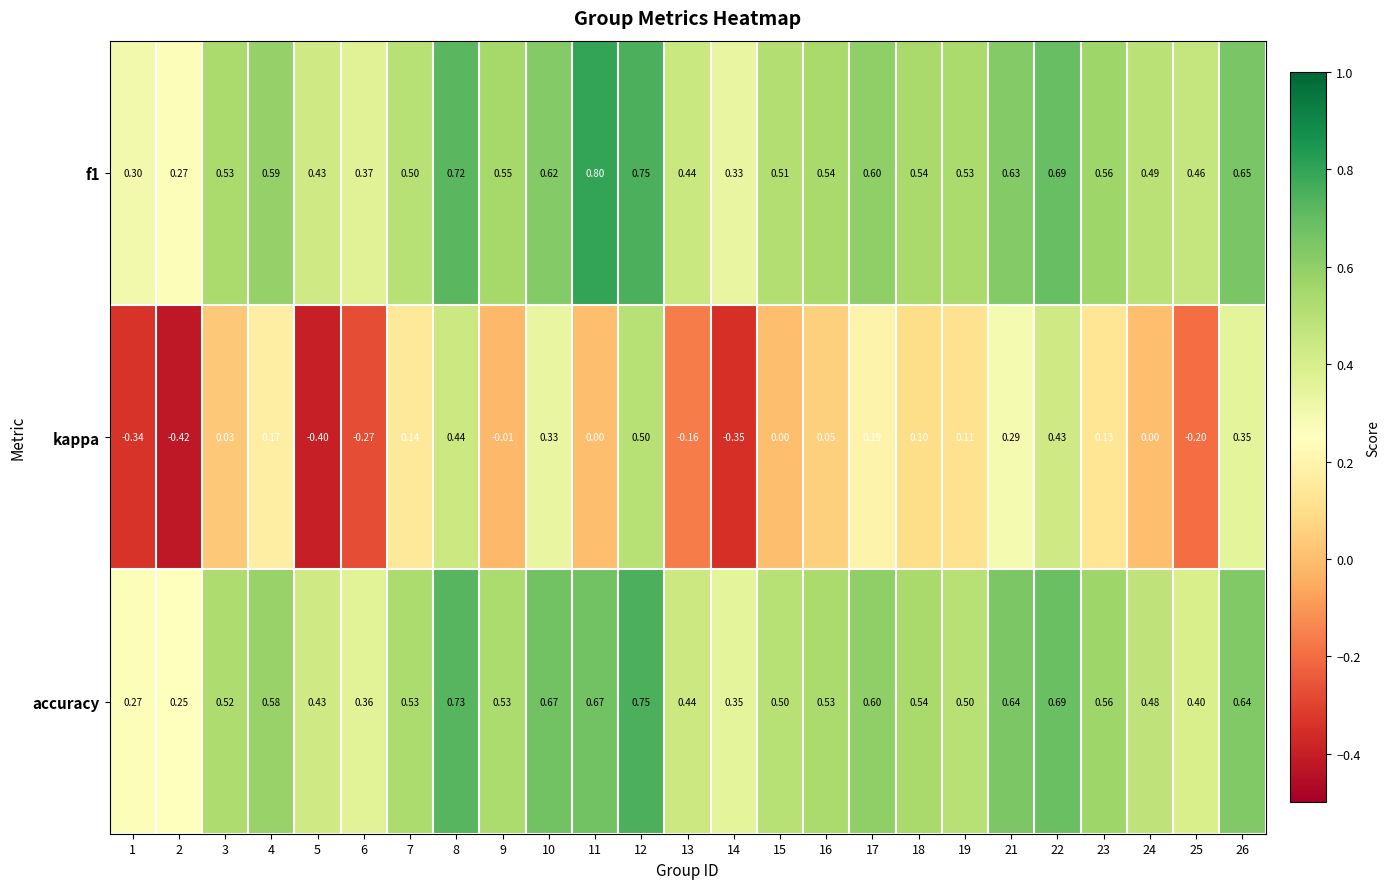

Is the value of accuracy at 6 greater than the value of kappa at 18?

Yes